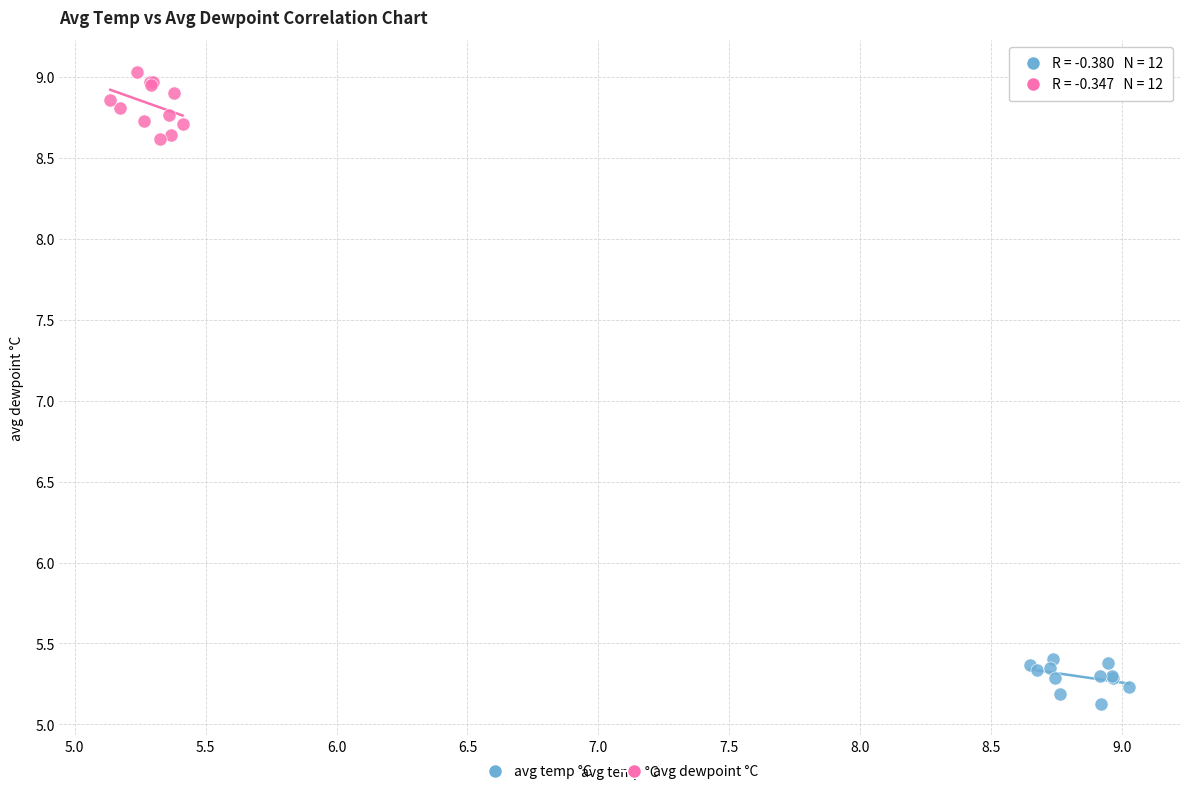

Which series reaches the minimum Y coordinate?

avg temp °C